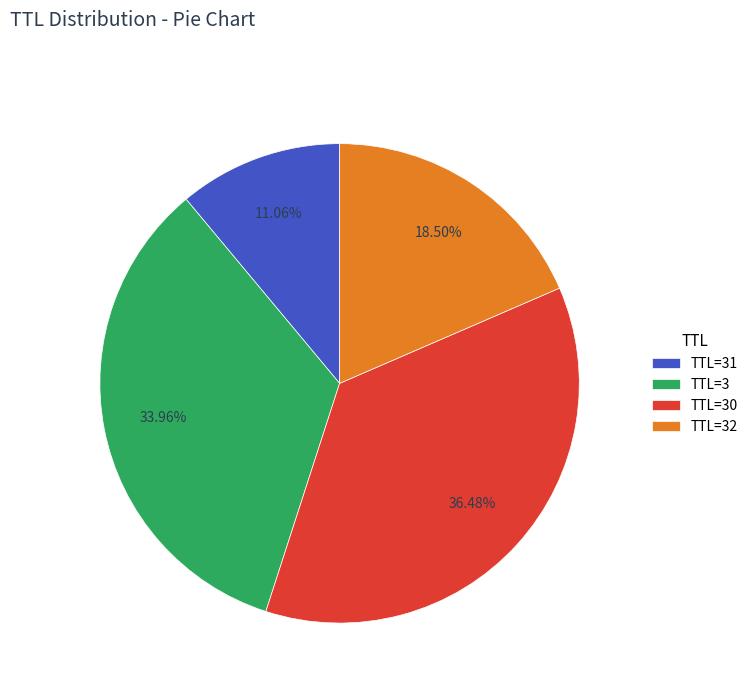

Approximately how many times larger is the value at TTL=30 compared to TTL=32?

2.0